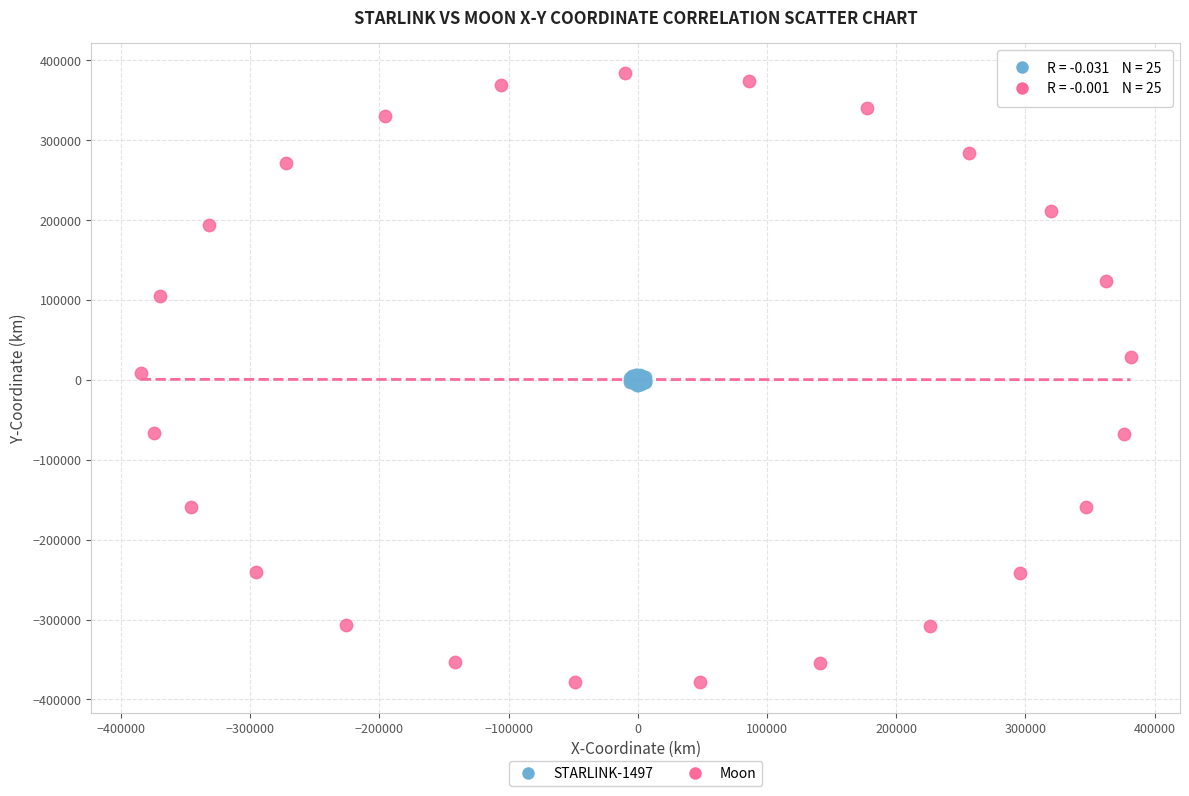

Which series has the largest Y range (max minus min)?

Moon